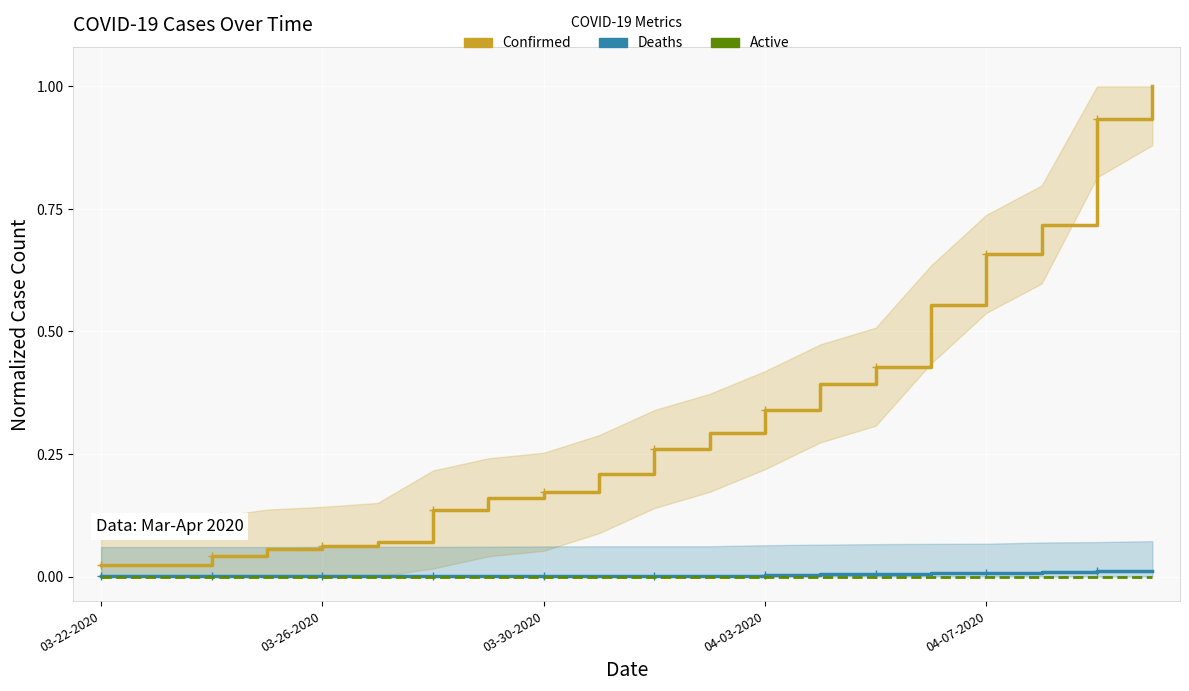

What is the average value of the Confirmed series?

0.3